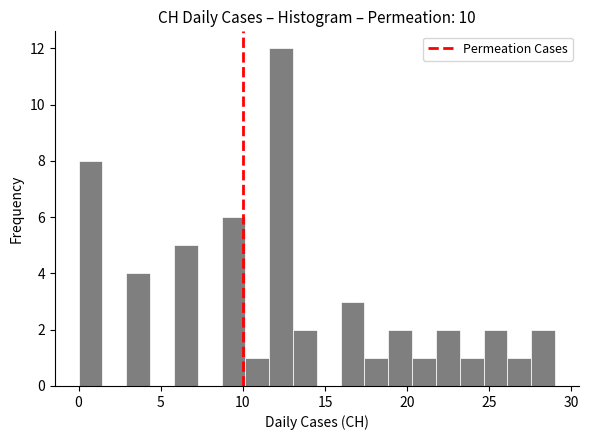

Around what value on the x-axis is the tallest bar? Give the approximate position of its centre, as read against the axis.

12.5